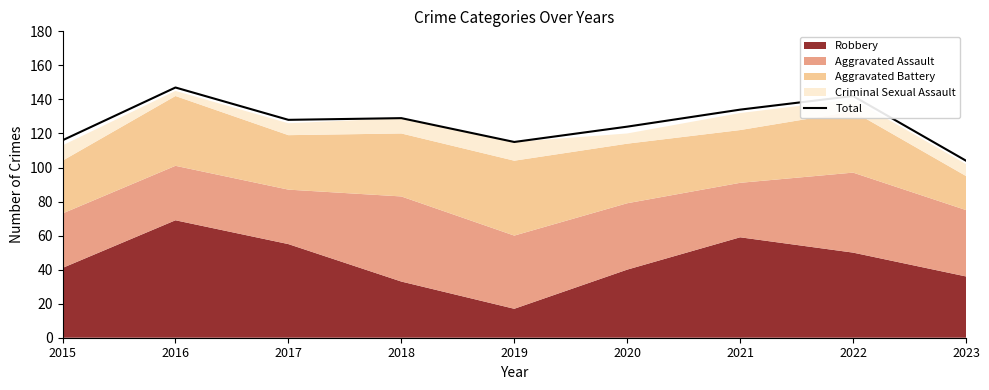

How many interior local valleys (lower than both neighbors) does the data have?

2